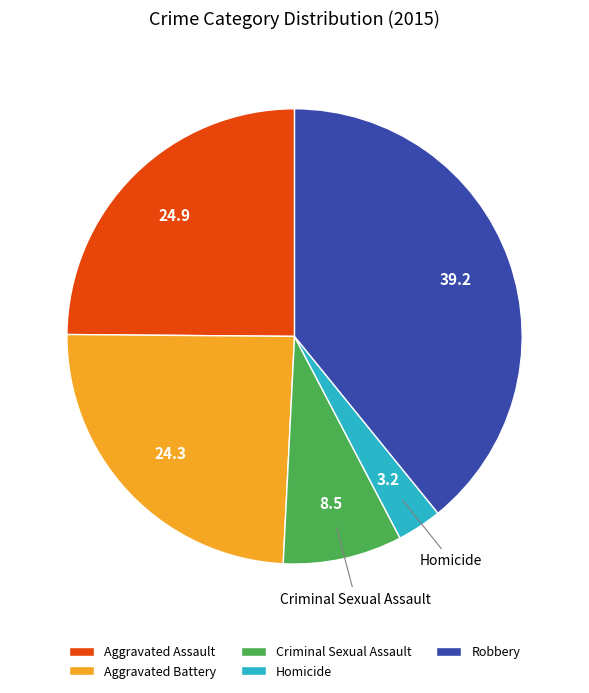

Combined, do Homicide and Robbery account for over 50%?

No